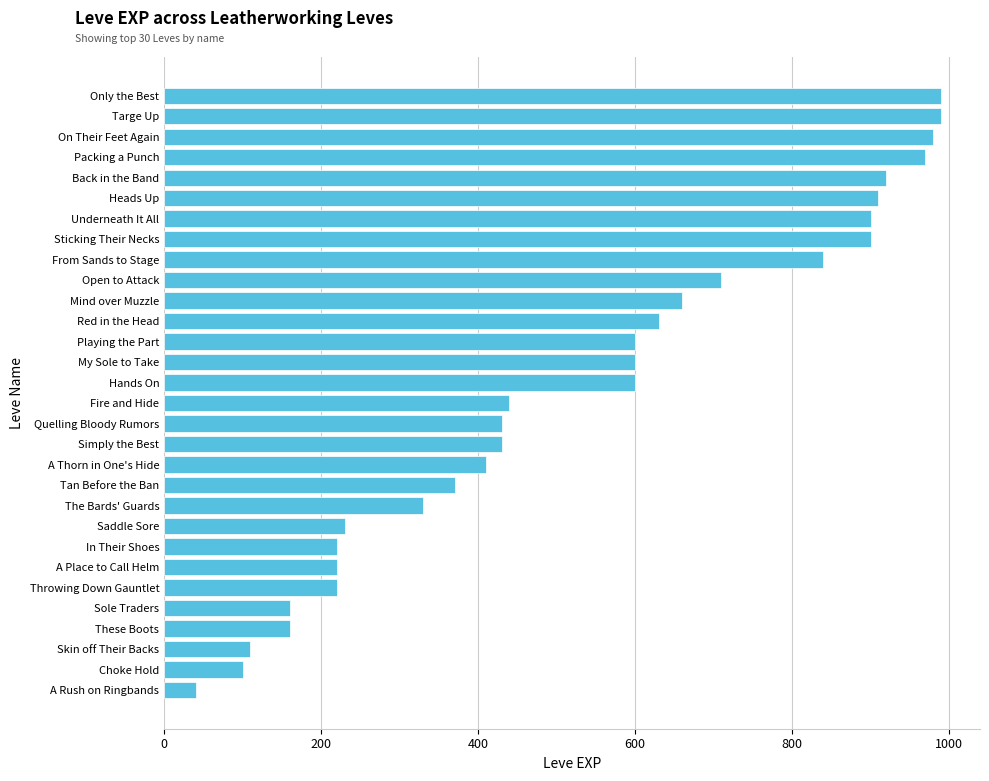

Reading top to bottom, extract all data points from this chart.

990	990	980	970	920	910	900	900	840	710	660	630	600	600	600	440	430	430	410	370	330	230	220	220	220	160	160	110	100	40